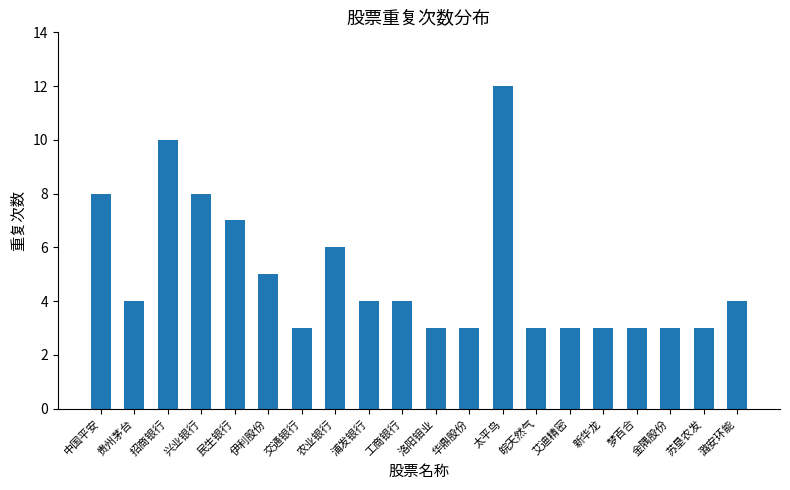

Which has a higher value, 潞安环能 or 交通银行?

潞安环能